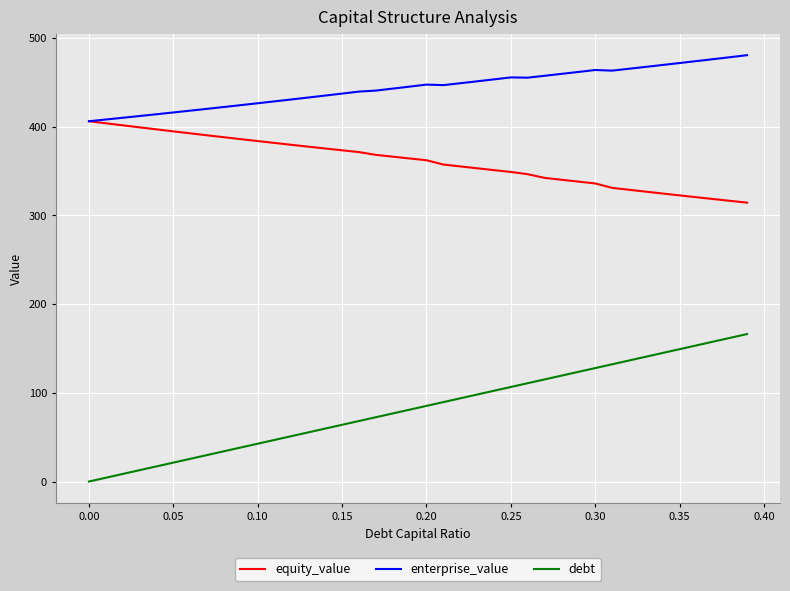

Which series has the largest range (max minus min)?

debt